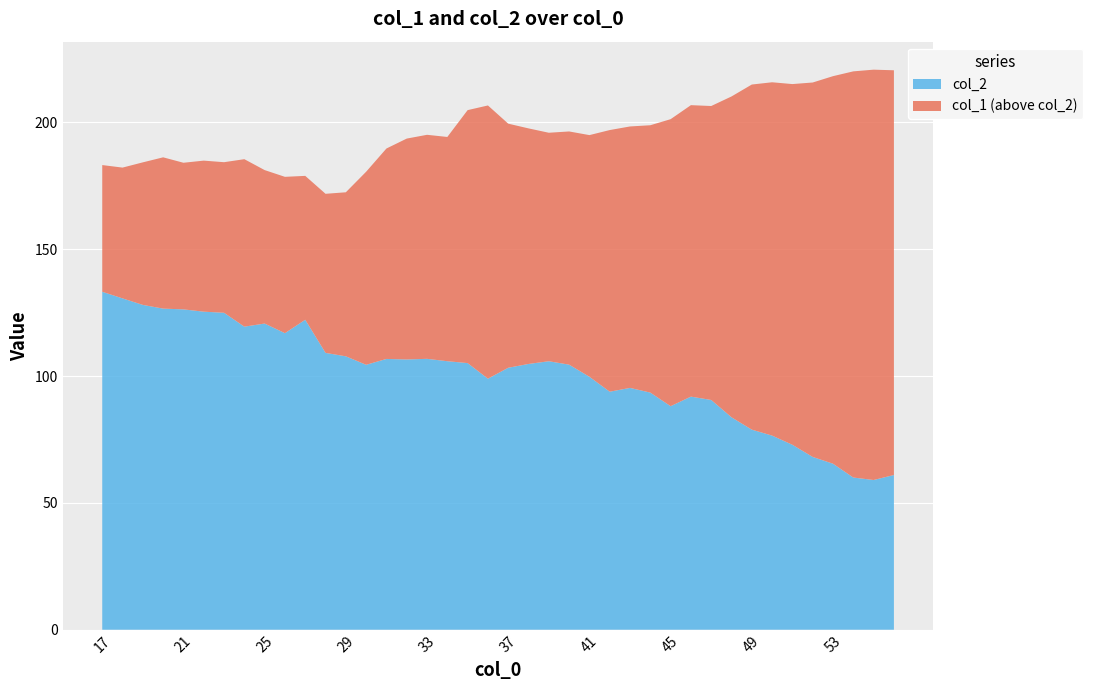

Reading left to right, what are all the values shown in this chart?

col_1: 17=183.2	18=182.2	19=184.3	20=186.2	21=184.1	22=184.9	23=184.3	24=185.5	25=181.2	26=178.6	27=178.9	28=171.9	29=172.5	30=180.6	31=189.7	32=193.6	33=195.1	34=194.3	35=204.8	36=206.7	37=199.5	38=197.7	39=195.9	40=196.4	41=195.0	42=197.0	43=198.4	44=198.9	45=201.3	46=206.8	47=206.5	48=210.2	49=214.9	50=215.8	51=215.1	52=215.7	53=218.2	54=220.1	55=220.8	56=220.6
col_2: 17=133.2	18=130.6	19=128.1	20=126.6	21=126.3	22=125.4	23=125.0	24=119.5	25=120.7	26=116.9	27=122.2	28=109.1	29=107.8	30=104.5	31=106.8	32=106.5	33=106.8	34=105.9	35=105.1	36=99.0	37=103.3	38=104.8	39=105.8	40=104.5	41=99.7	42=93.8	43=95.3	44=93.5	45=88.1	46=91.9	47=90.6	48=83.8	49=78.9	50=76.5	51=72.9	52=68.1	53=65.5	54=60.0	55=59.0	56=61.0